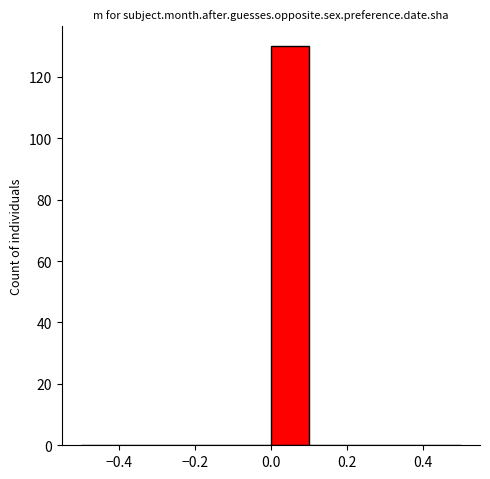

Over which range of the x-axis is the bar tallest?

0.0 to 0.1